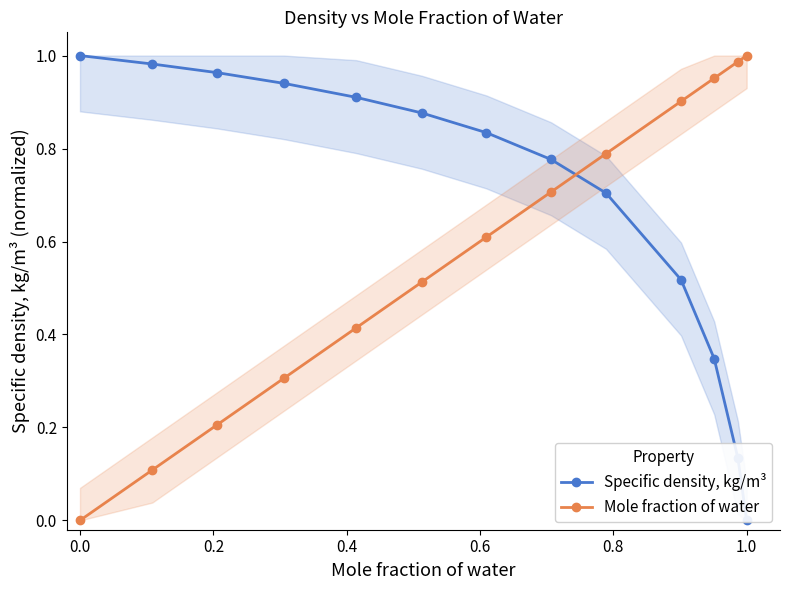

What are all the series names shown in the legend?

Specific density, kg/m³, Mole fraction of water